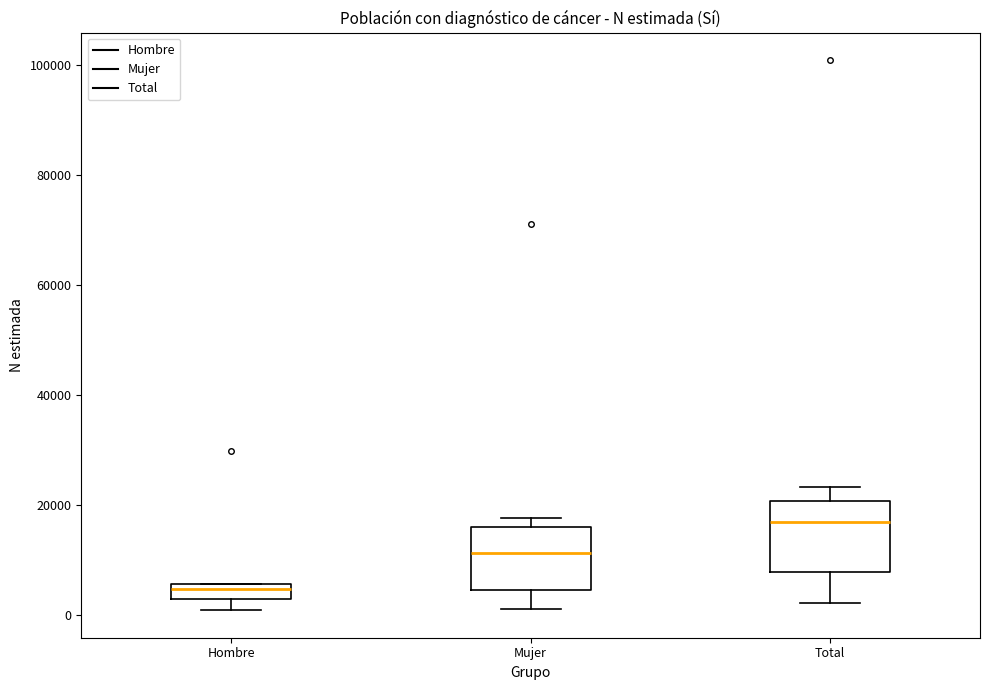

Where is the upper edge of the box for Mujer on the y-axis? The values are not printed on the chart, so give them approximately, as read against the axis.

16000